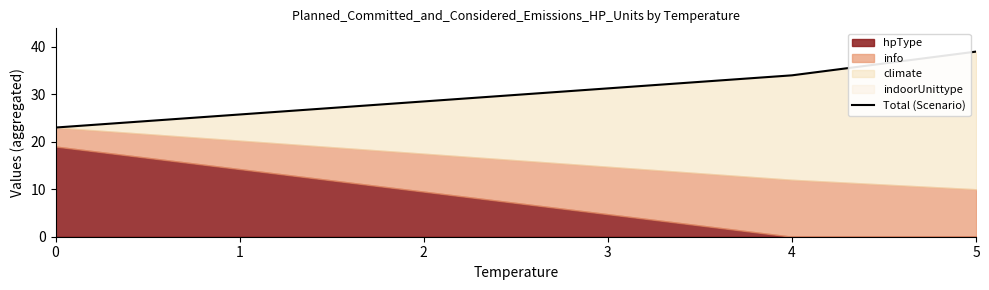

Count the values in the range 23 to 39.

3